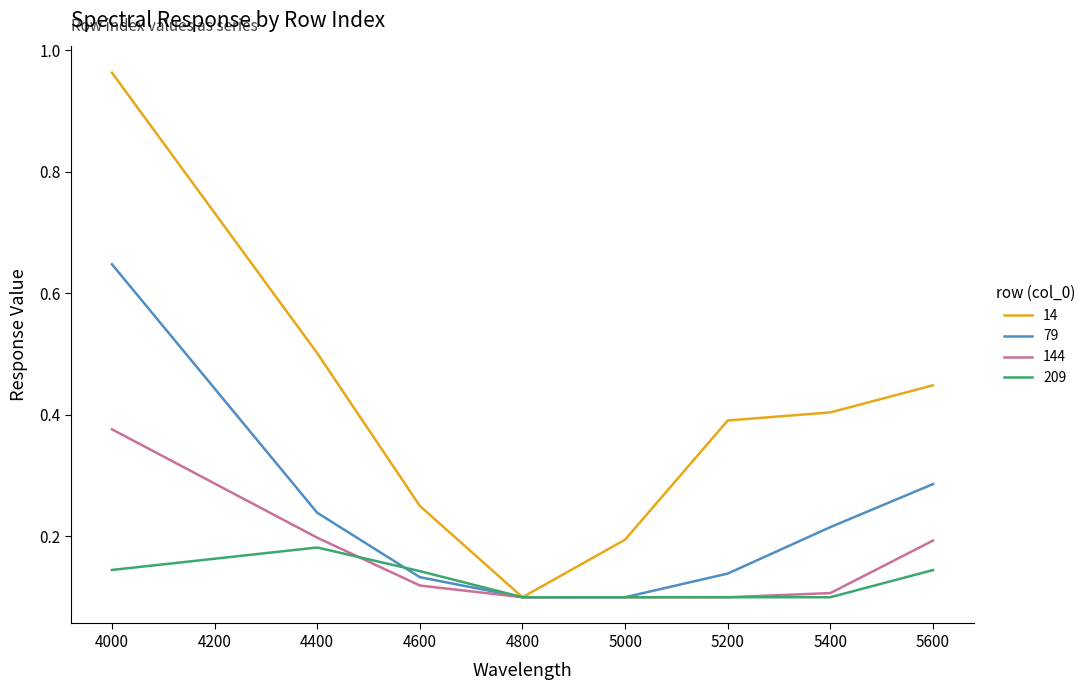

Which series changed the most between 4400 and 5400?

14